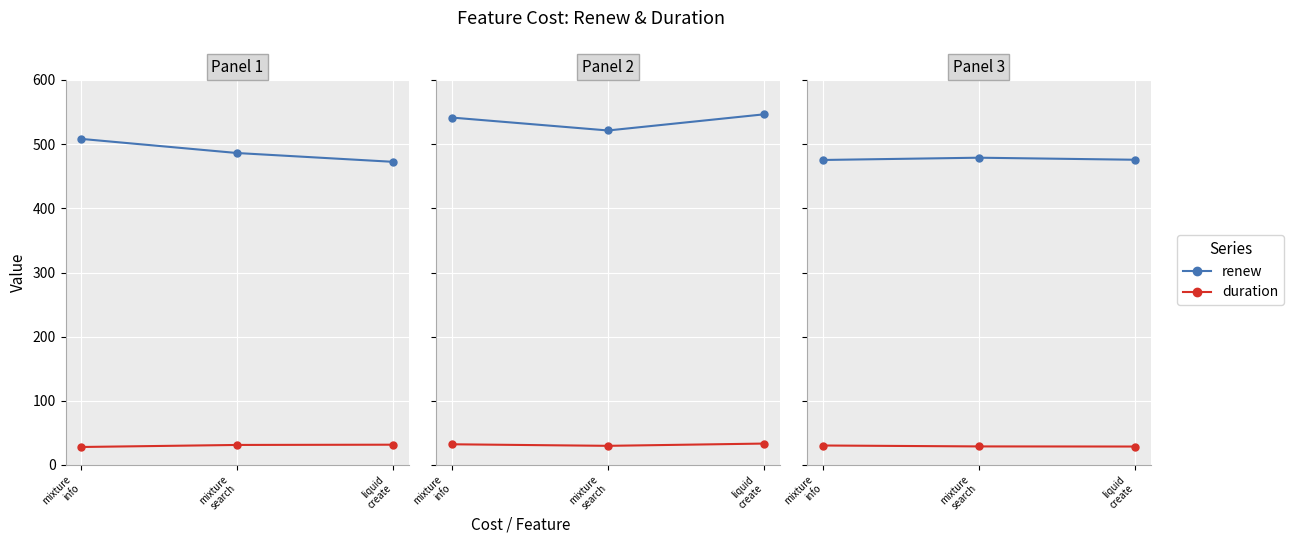

At which label is duration closest to 29?

mixture
search